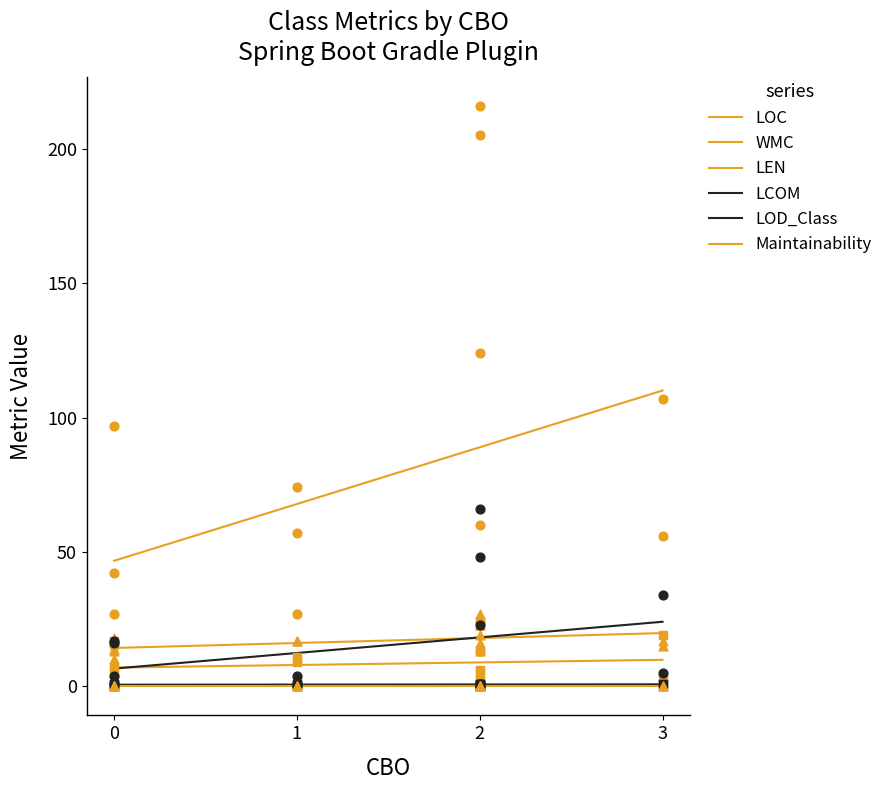

Which series has the largest Y range (max minus min)?

LOC